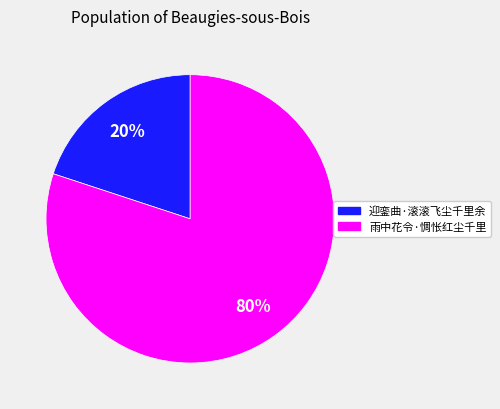

True or false: 迎銮曲·滚滚飞尘千里余 accounts for 34% of the total.

False